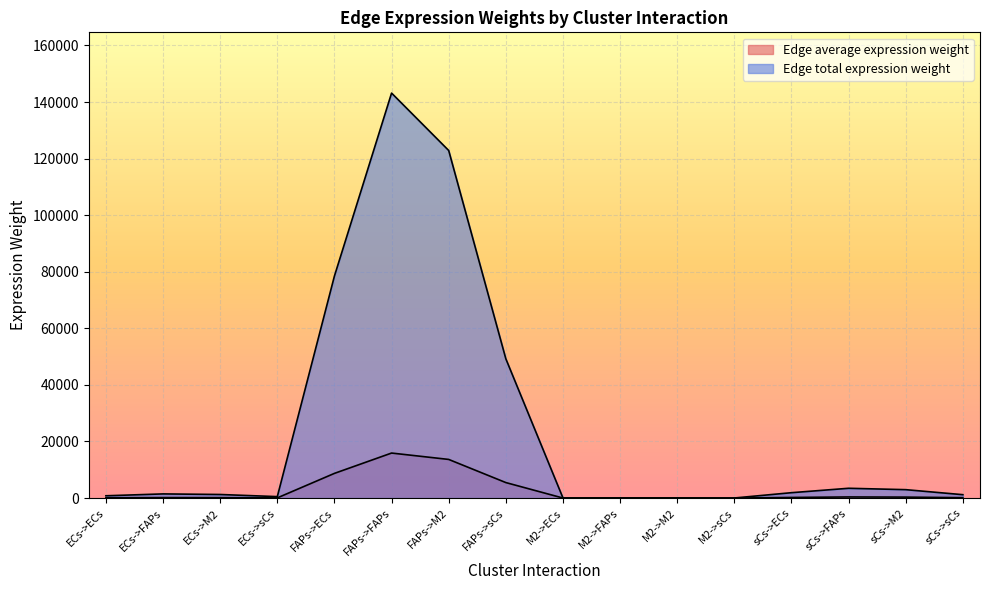

What is the total value across all series at M2->ECs?

39.4